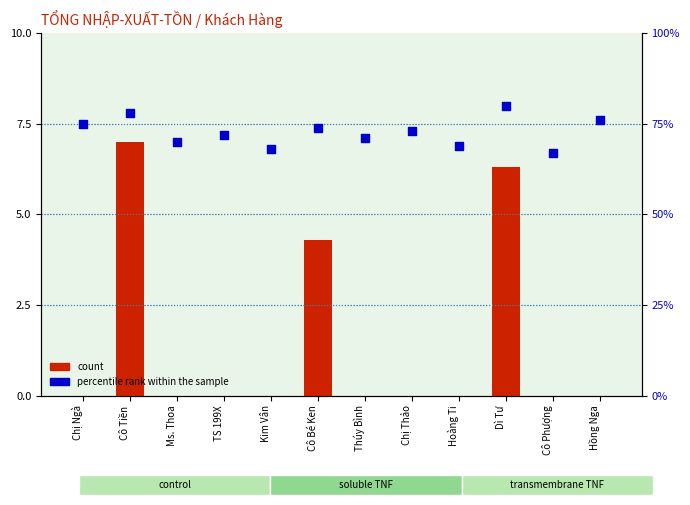

Which series has the largest Y range (max minus min)?

percentile rank within the sample